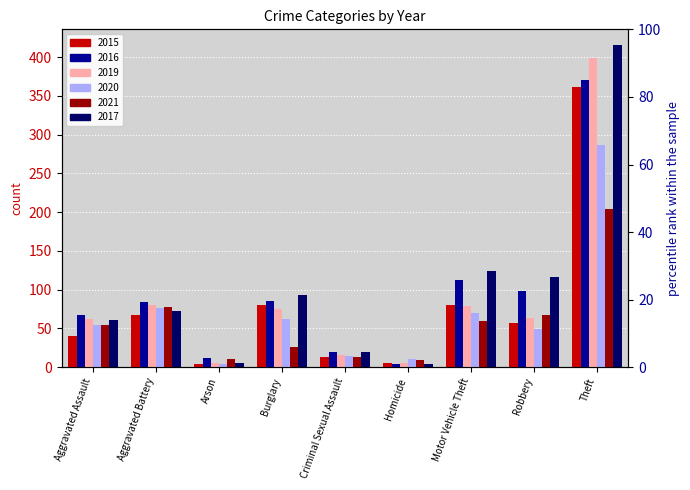

List the series in order of their peak value, lowest first.

2021, 2020, 2015, 2016, 2019, 2017